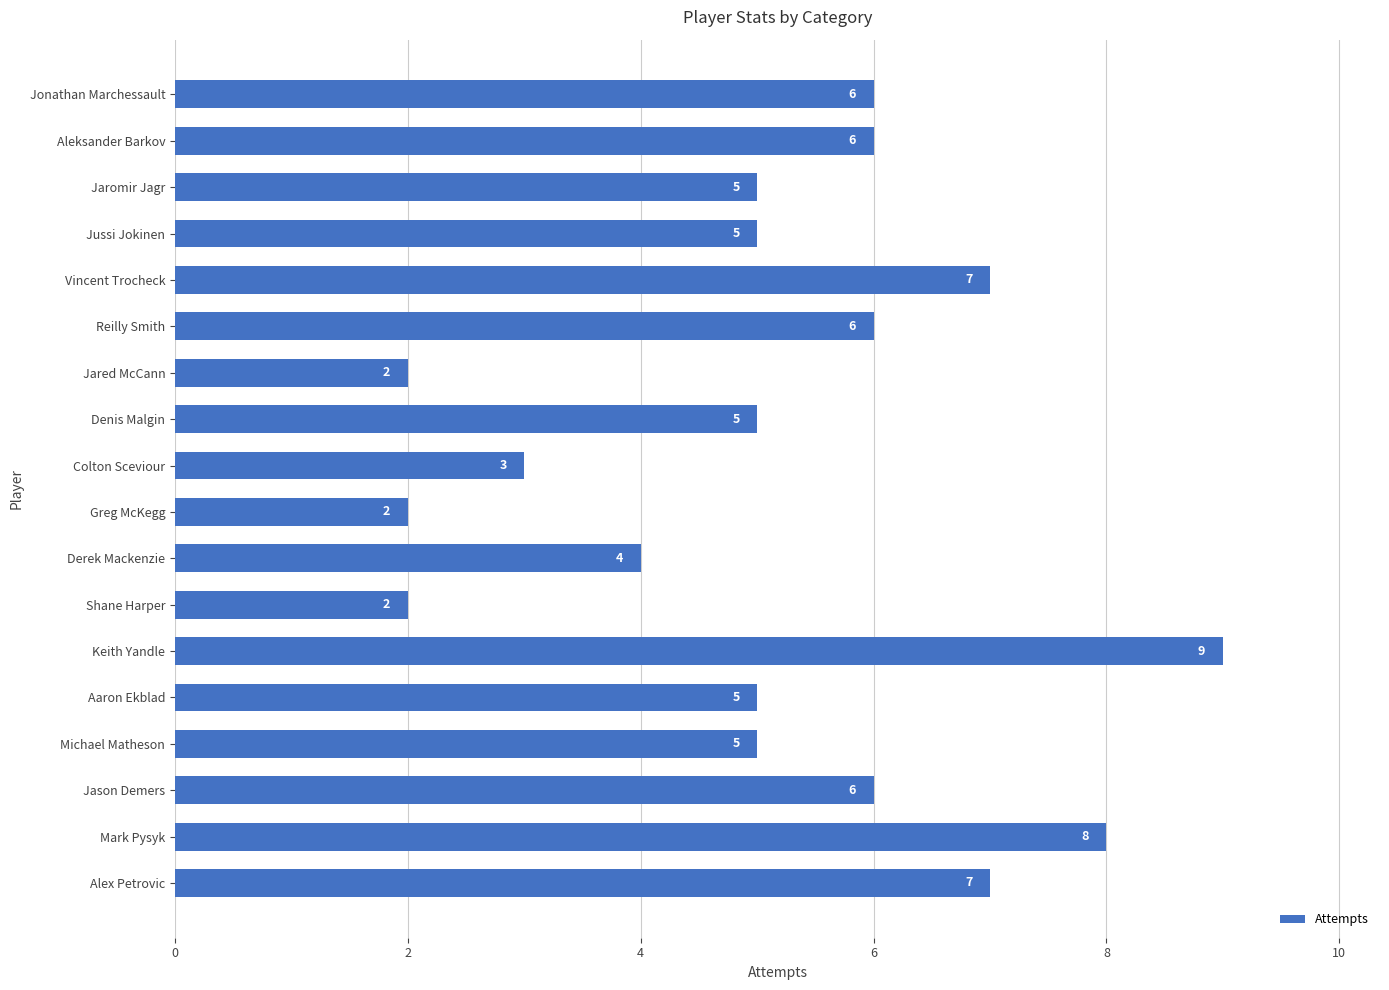

Does the chart contain stacked bars?

No